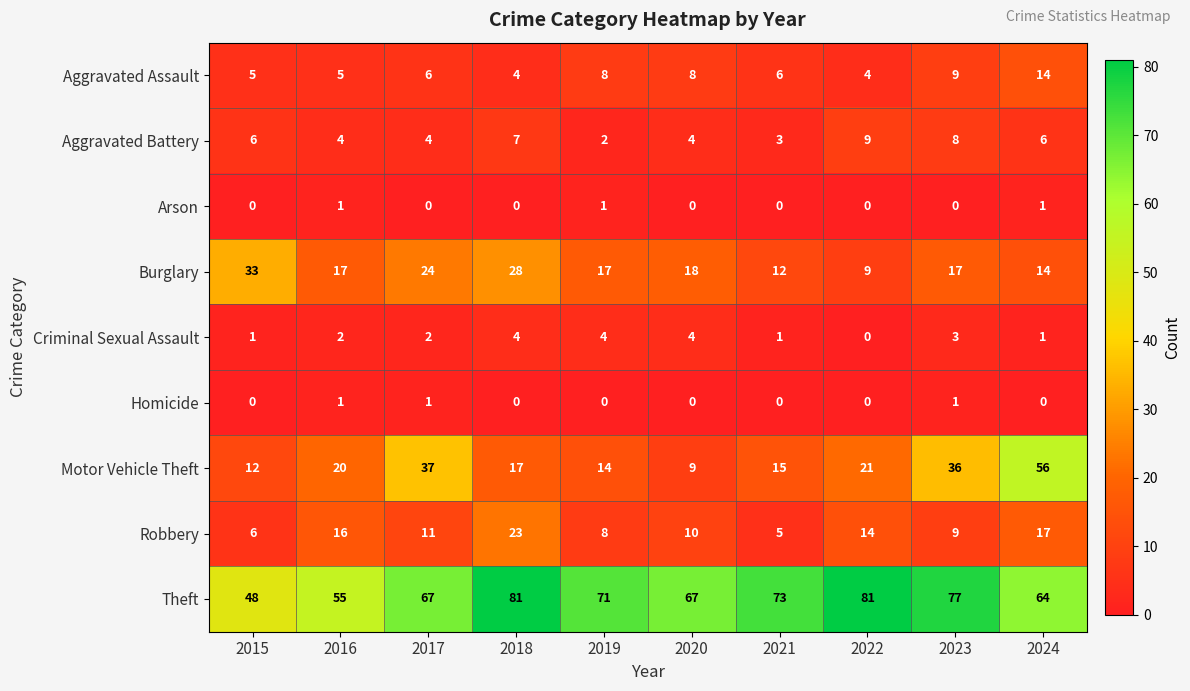

Which category has the highest value in the Burglary series?

2015